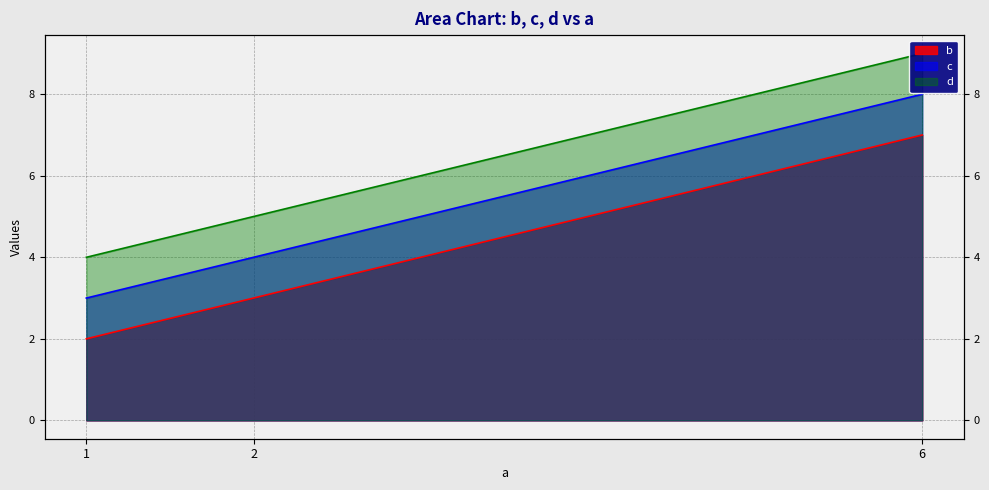

Is the value of b at 1 greater than the value of c at 6?

No